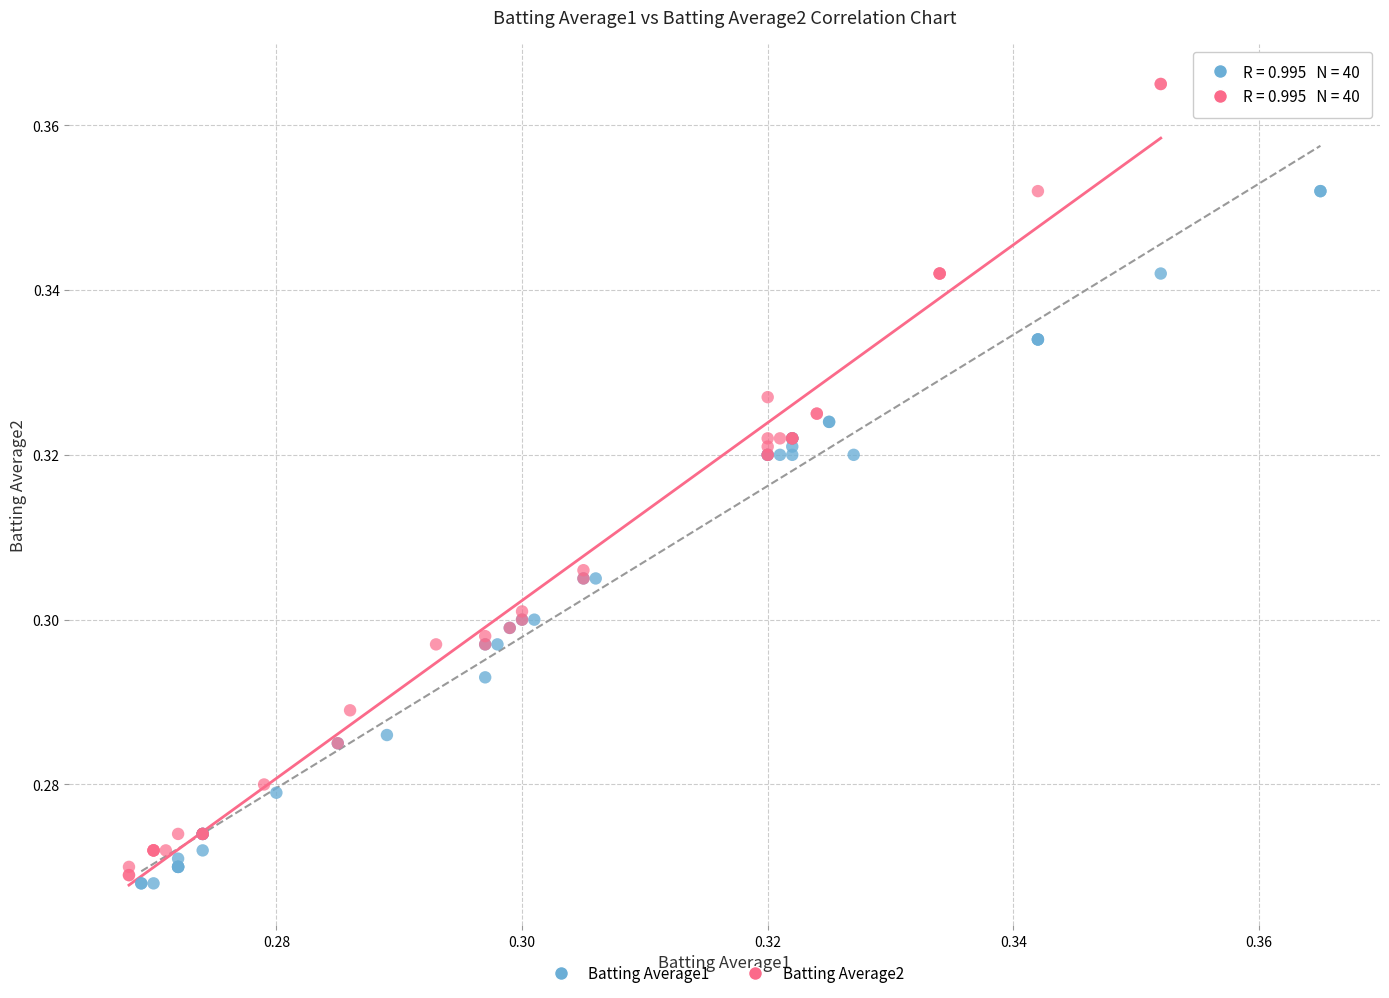

Which series has the widest spread of Y values?

Batting Average2